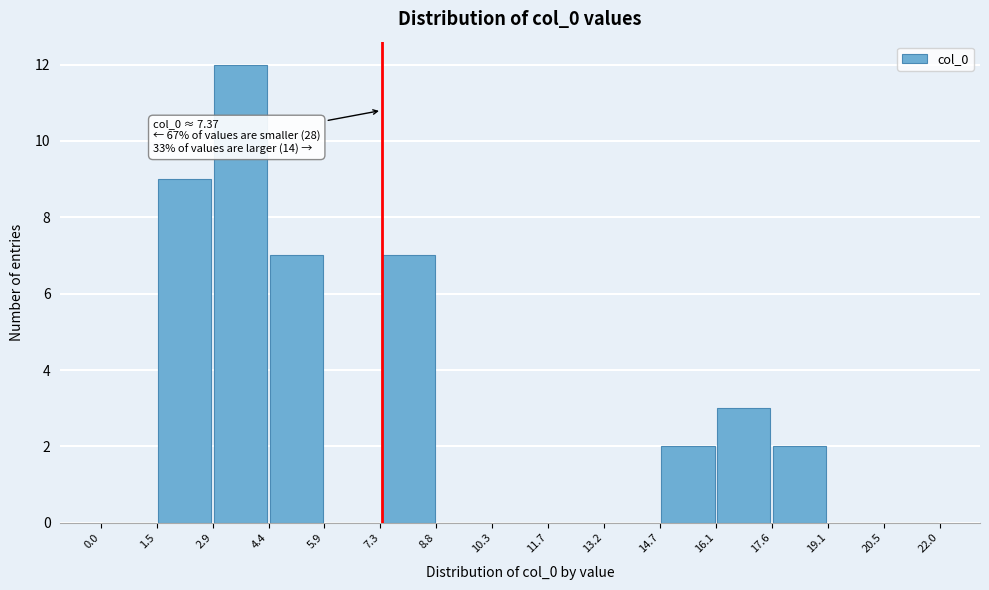

Which range on the x-axis has the tallest bar?

2.9 to 4.4